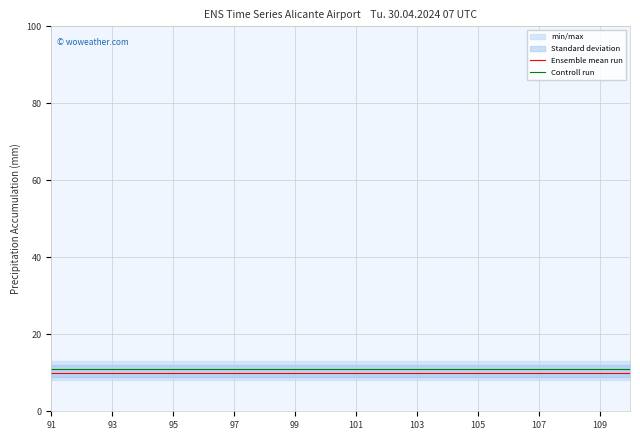

True or false: Ensemble mean run has a value of 10 at 13.

True